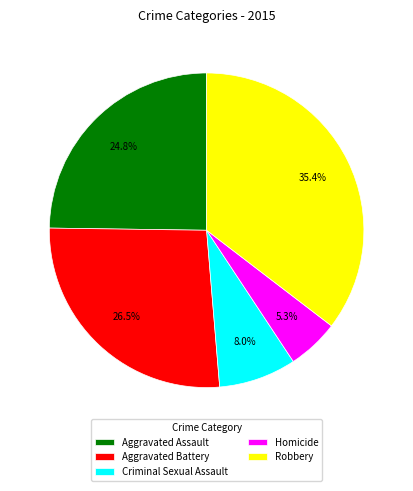

To the nearest percent, what is the average slice percentage?

20%